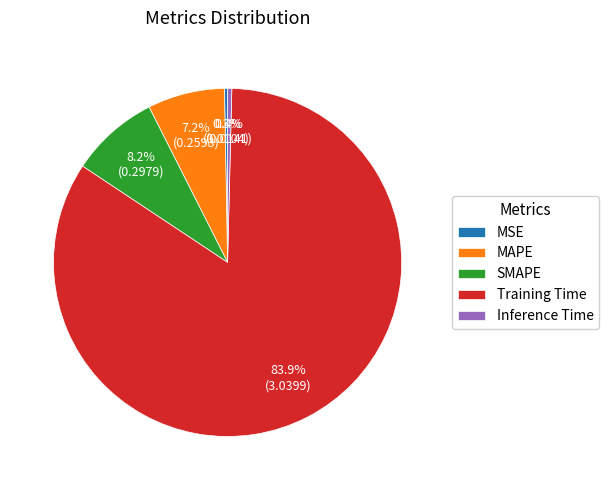

Which has a higher value, Inference Time or SMAPE?

SMAPE